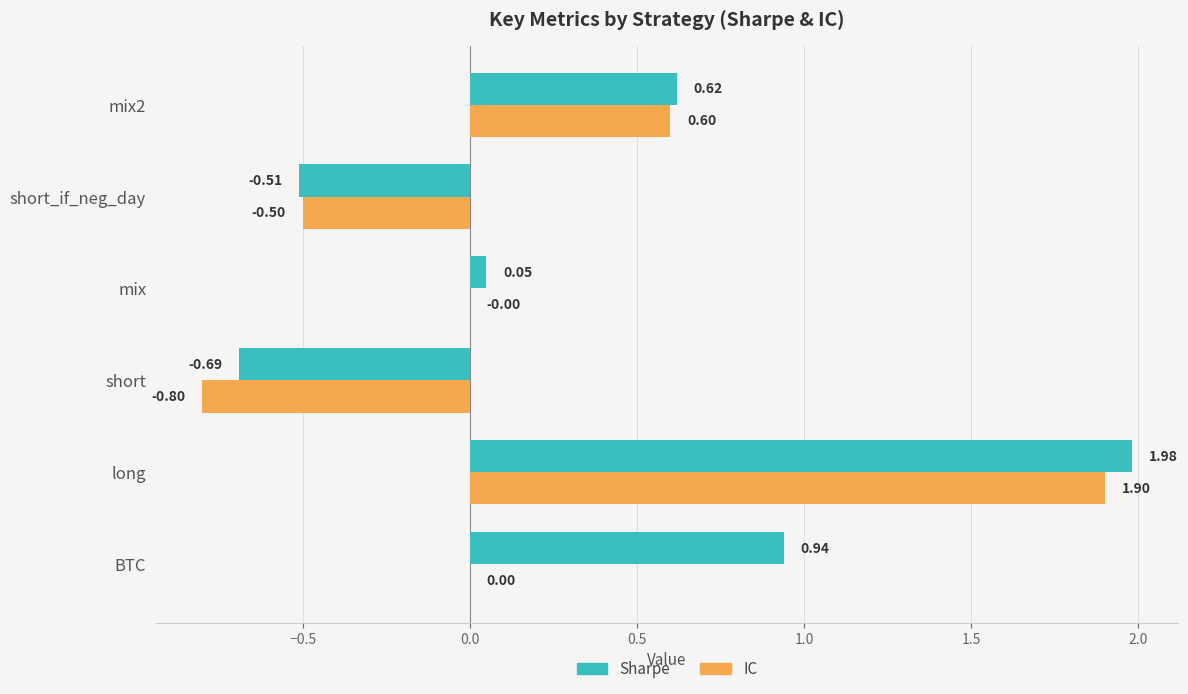

At which category is the sum across all series the highest?

long